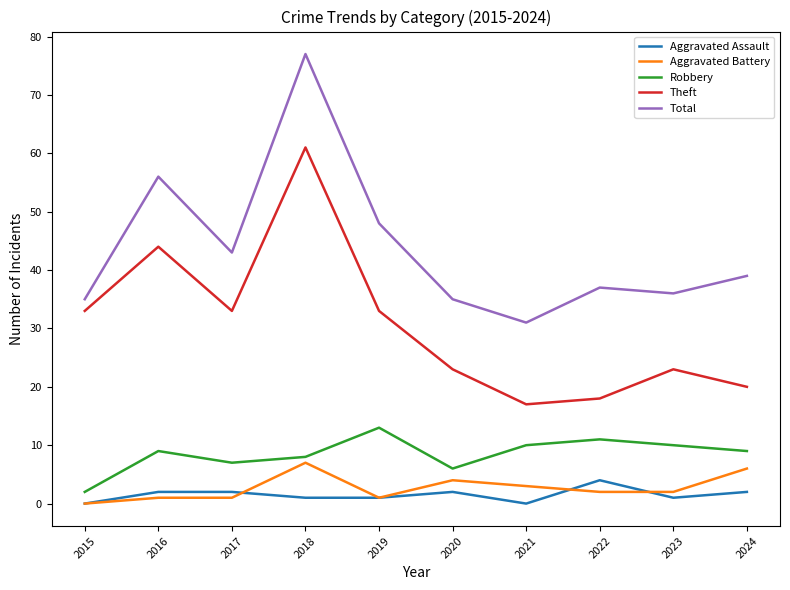

Where is the first local maximum for Theft?

2016